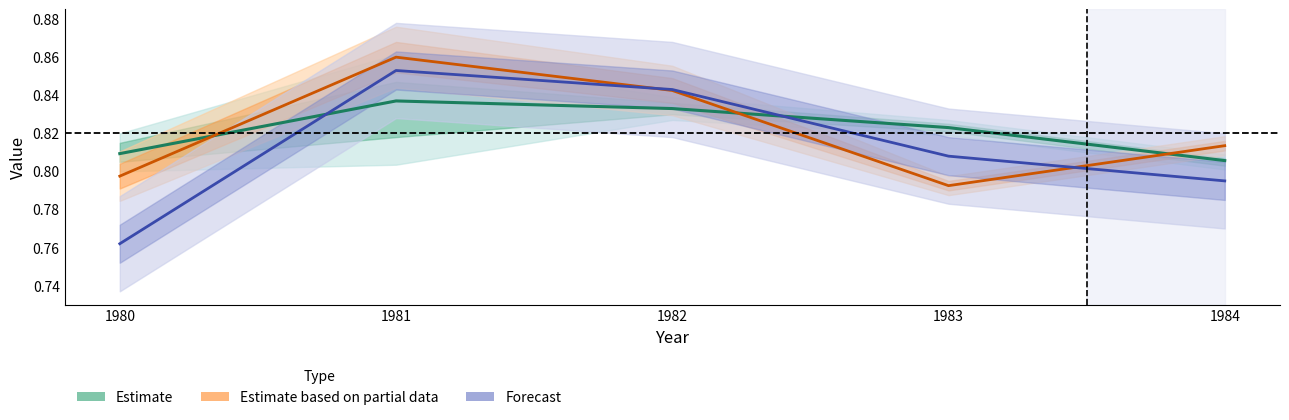

What is the value of the Estimate point at the 1st from the left?

0.8